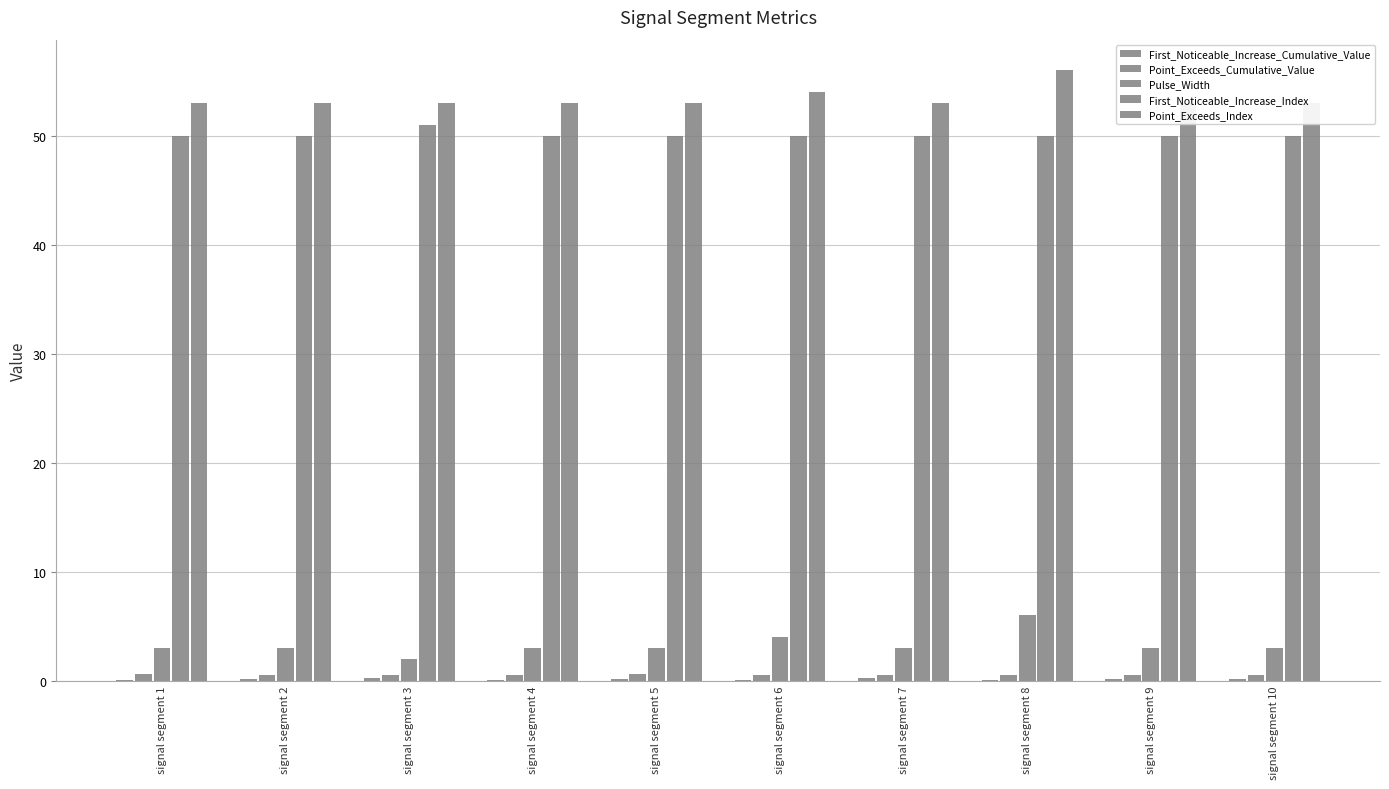

Reading left to right, what are all the values shown in this chart?

First_Noticeable_Increase_Cumulative_Value: signal segment 1=0.1	signal segment 2=0.1	signal segment 3=0.2	signal segment 4=0.1	signal segment 5=0.1	signal segment 6=0.1	signal segment 7=0.2	signal segment 8=0.1	signal segment 9=0.1	signal segment 10=0.2
Point_Exceeds_Cumulative_Value: signal segment 1=0.6	signal segment 2=0.5	signal segment 3=0.5	signal segment 4=0.5	signal segment 5=0.6	signal segment 6=0.5	signal segment 7=0.5	signal segment 8=0.5	signal segment 9=0.5	signal segment 10=0.5
Pulse_Width: signal segment 1=3.0	signal segment 2=3.0	signal segment 3=2.0	signal segment 4=3.0	signal segment 5=3.0	signal segment 6=4.0	signal segment 7=3.0	signal segment 8=6.0	signal segment 9=3.0	signal segment 10=3.0
First_Noticeable_Increase_Index: signal segment 1=50.0	signal segment 2=50.0	signal segment 3=51.0	signal segment 4=50.0	signal segment 5=50.0	signal segment 6=50.0	signal segment 7=50.0	signal segment 8=50.0	signal segment 9=50.0	signal segment 10=50.0
Point_Exceeds_Index: signal segment 1=53.0	signal segment 2=53.0	signal segment 3=53.0	signal segment 4=53.0	signal segment 5=53.0	signal segment 6=54.0	signal segment 7=53.0	signal segment 8=56.0	signal segment 9=53.0	signal segment 10=53.0